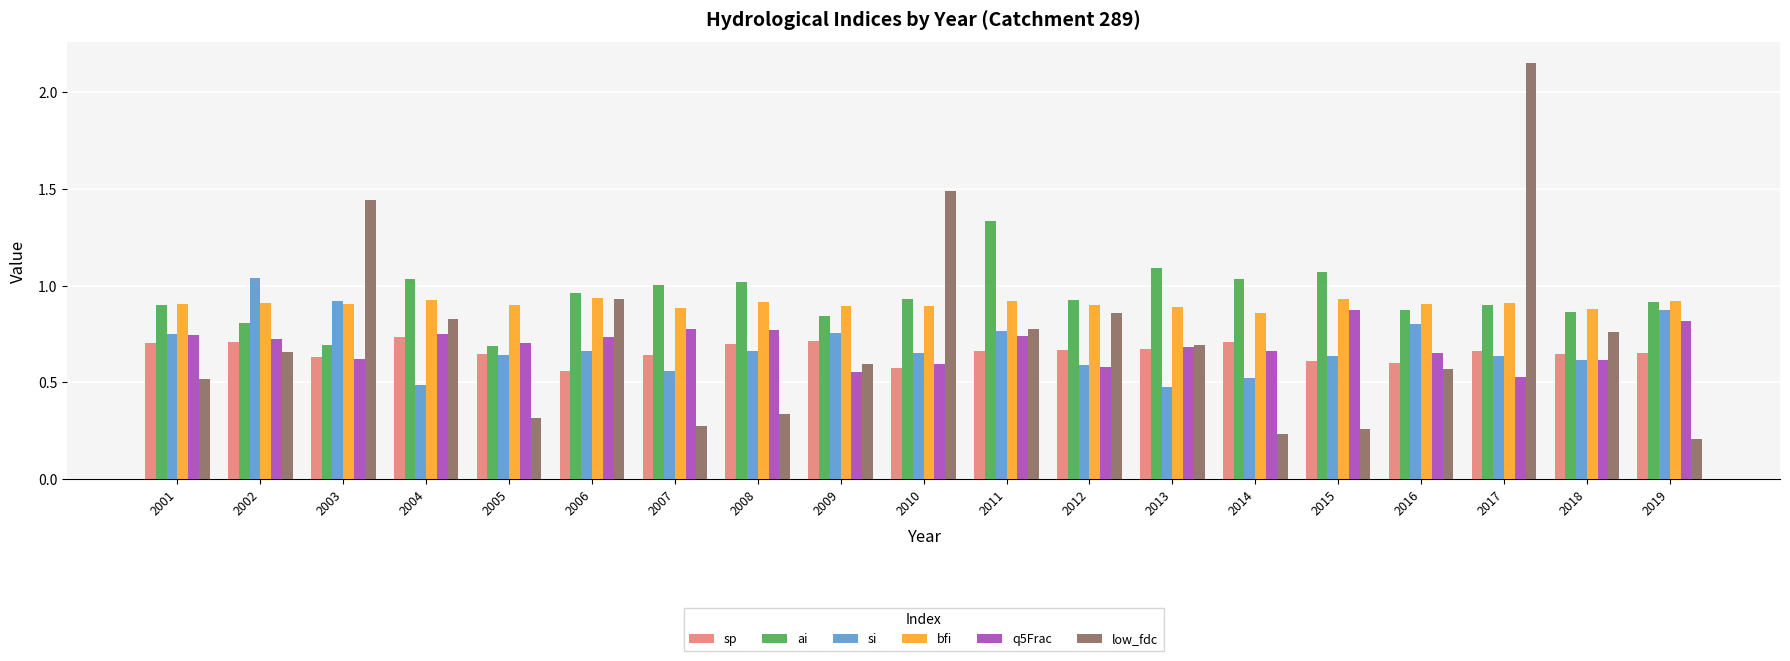

How many data points does each series have?

19